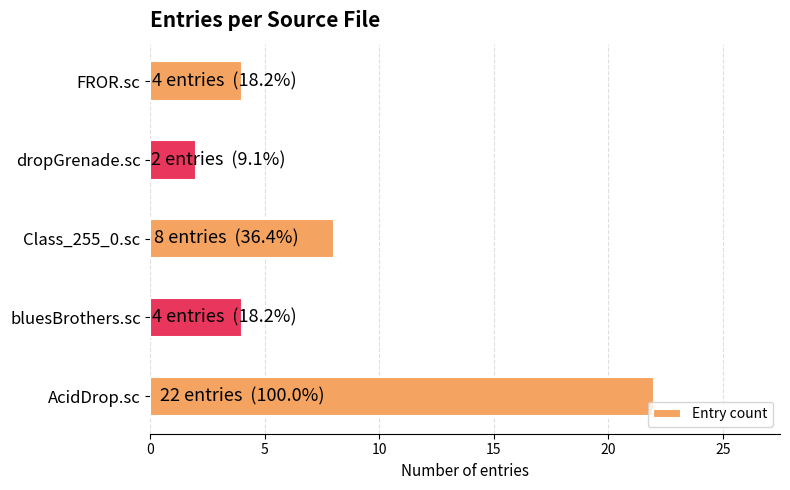

What is the maximum value shown in the chart?

22